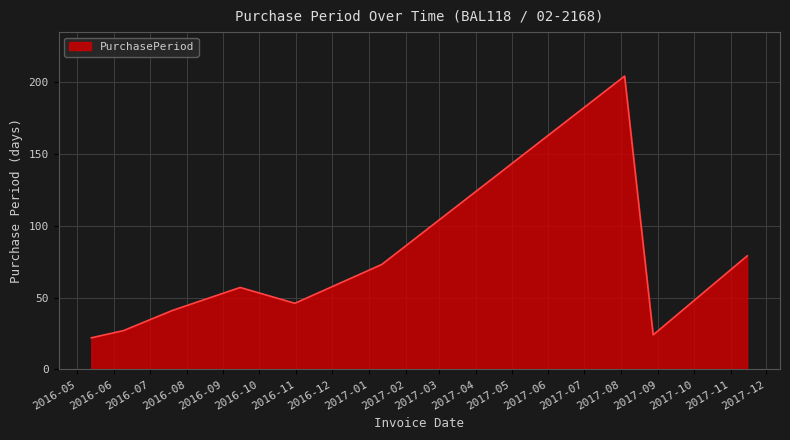

What is the greatest value displayed?

204